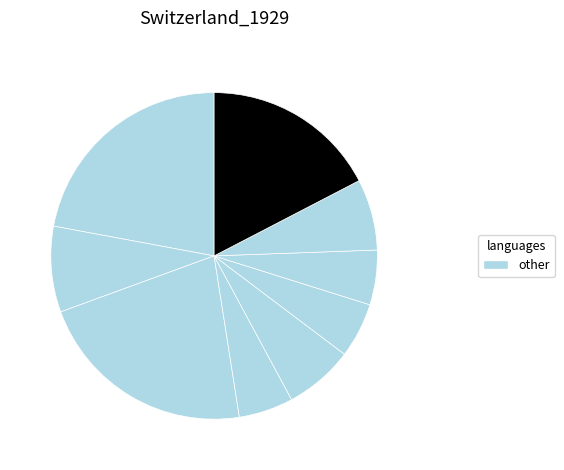

How many slices are in this pie chart?

9